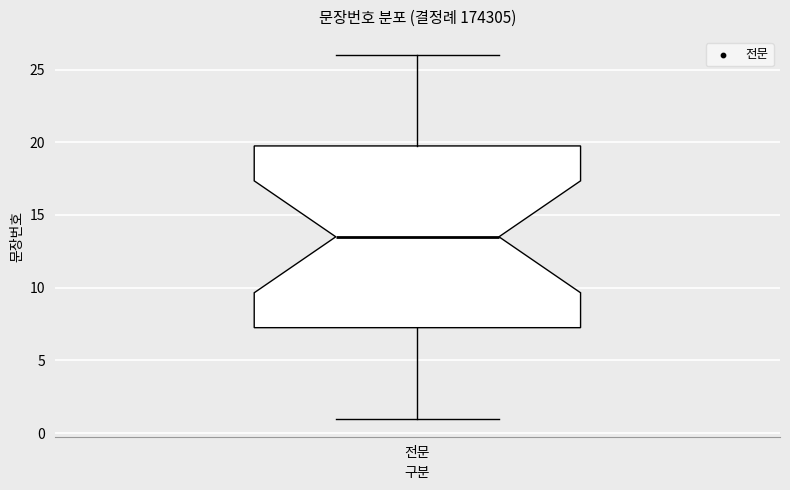

Read this box plot against the y-axis: the position of the median line, the range covered by the box, and the ends of both whiskers. The values are not printed on the chart, so give them approximately, as read against the axis.

median 13.5, box 7.5 to 20.0, whiskers 1.0 to 26.0